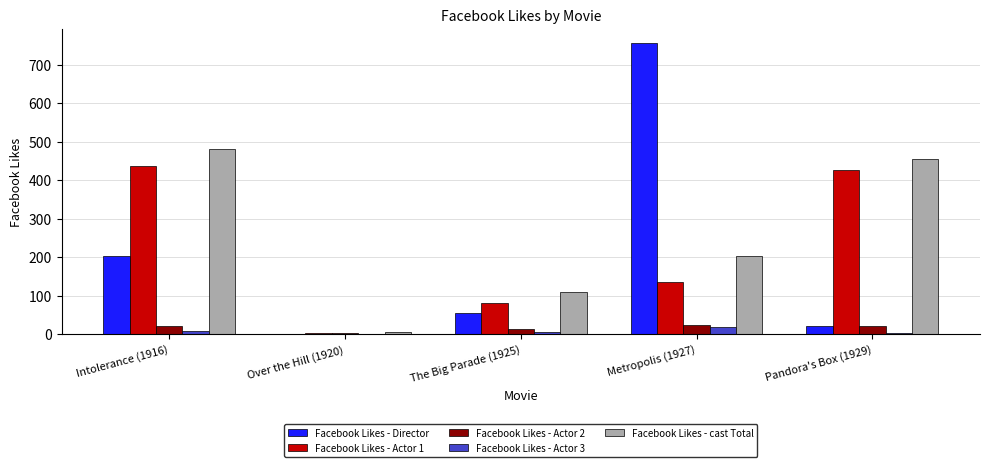

How many series are shown in this chart?

5